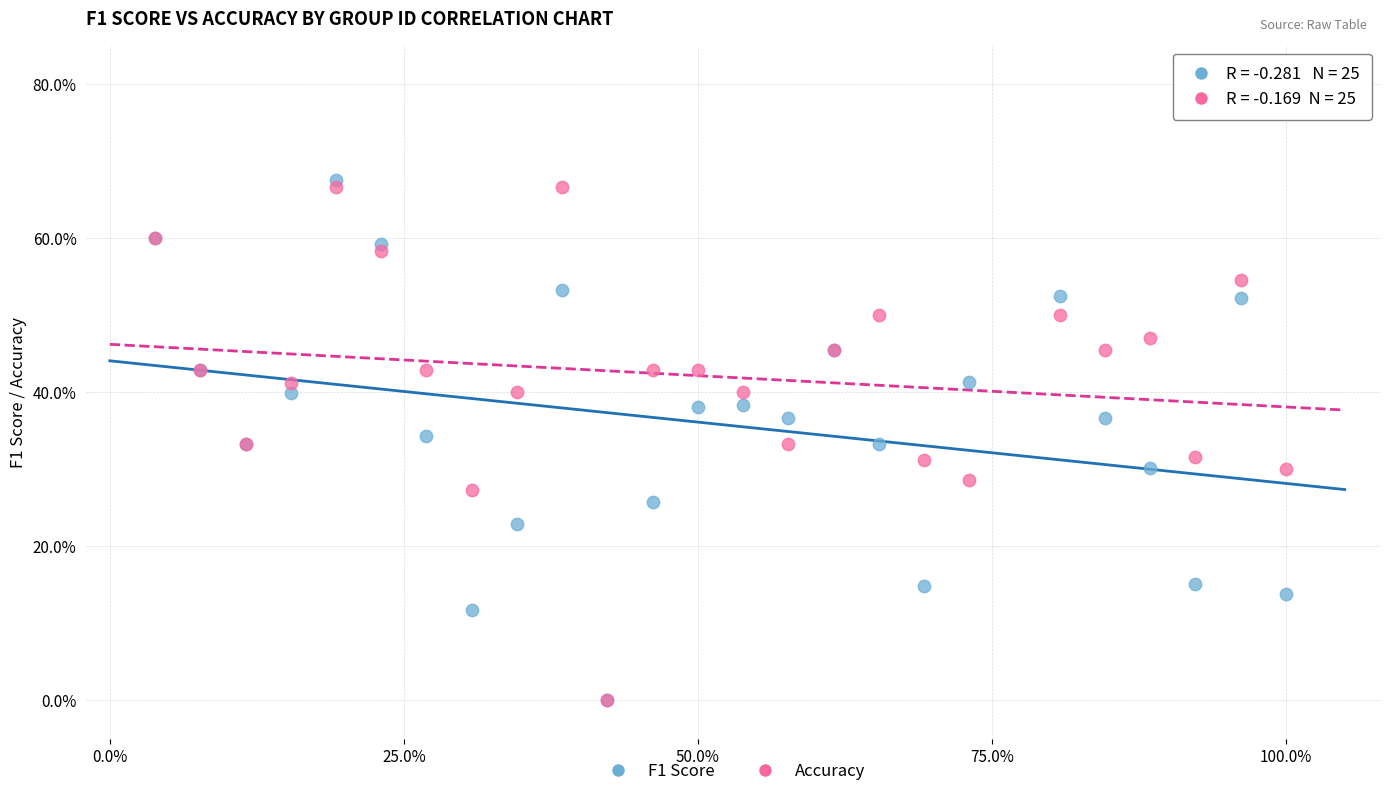

What are all the series names shown in the legend?

F1 Score, Accuracy